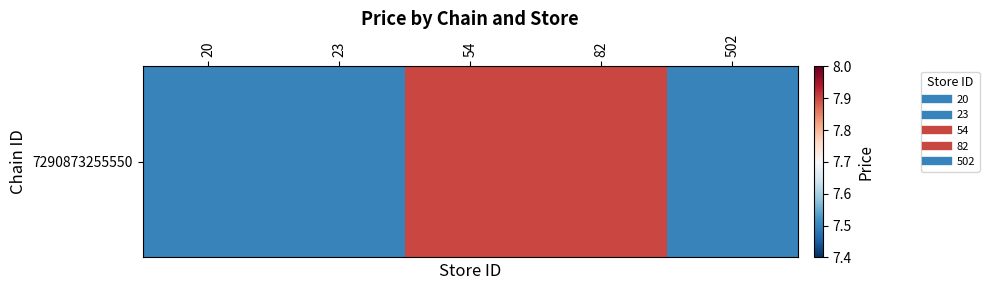

Which has a higher value, 502 or 20?

502